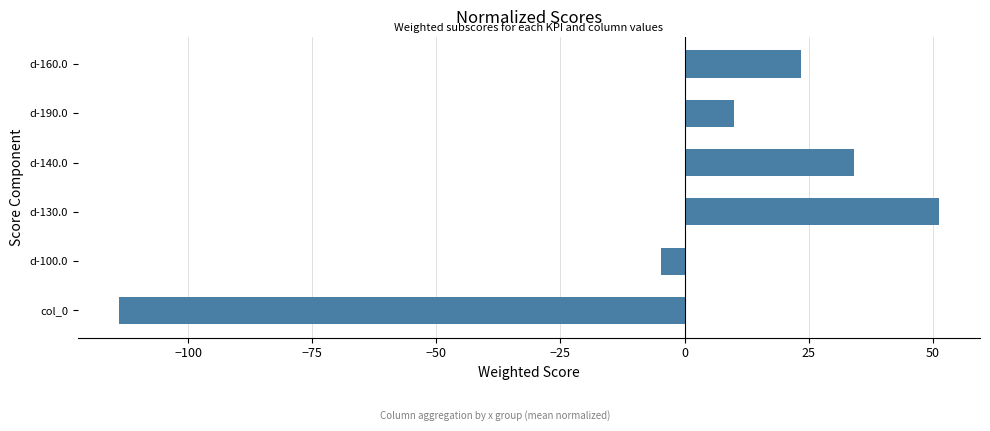

Is it true that the value at col_0 is -114.0?

True